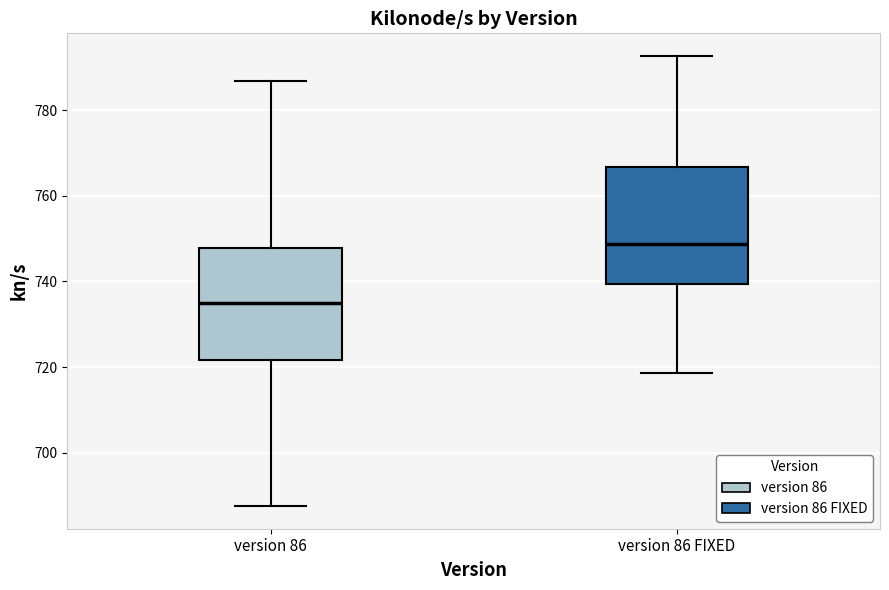

Which box has the highest median line?

version 86 FIXED